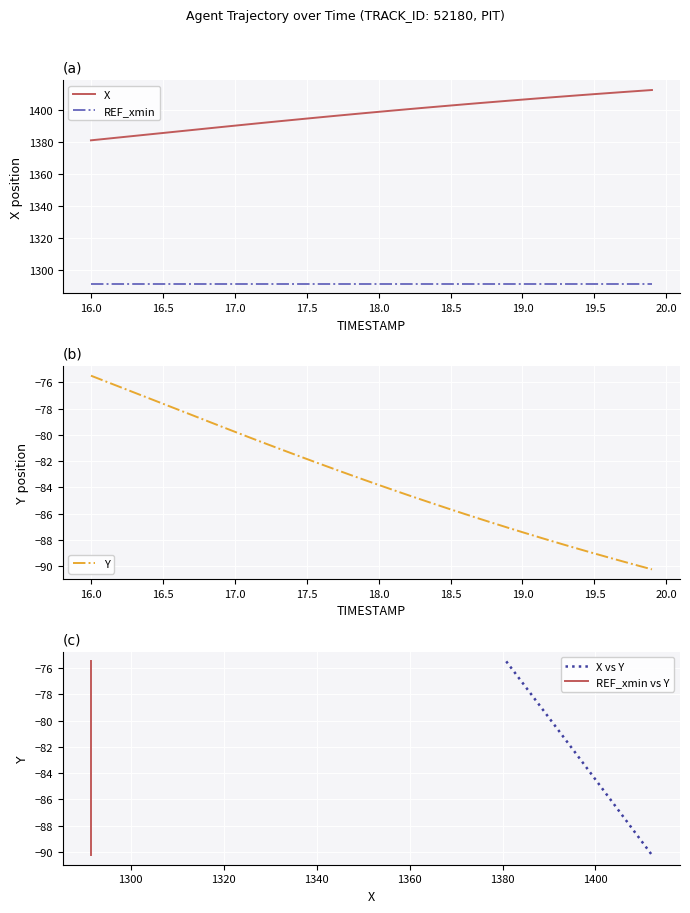

What is the difference between the maximum and minimum values in the Y series?

14.7